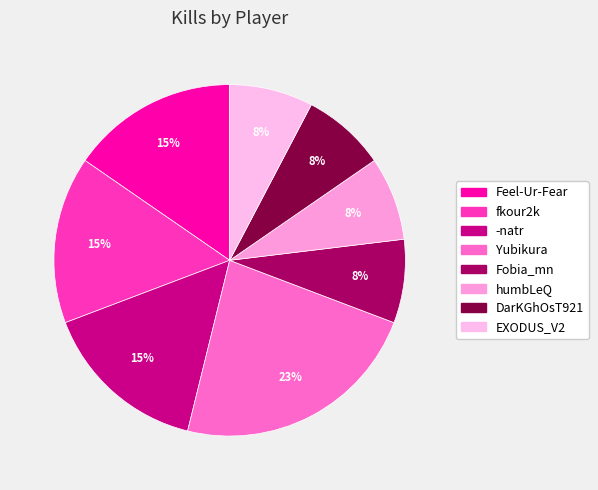

The Yubikura slice represents 30% of the pie. True or false?

False